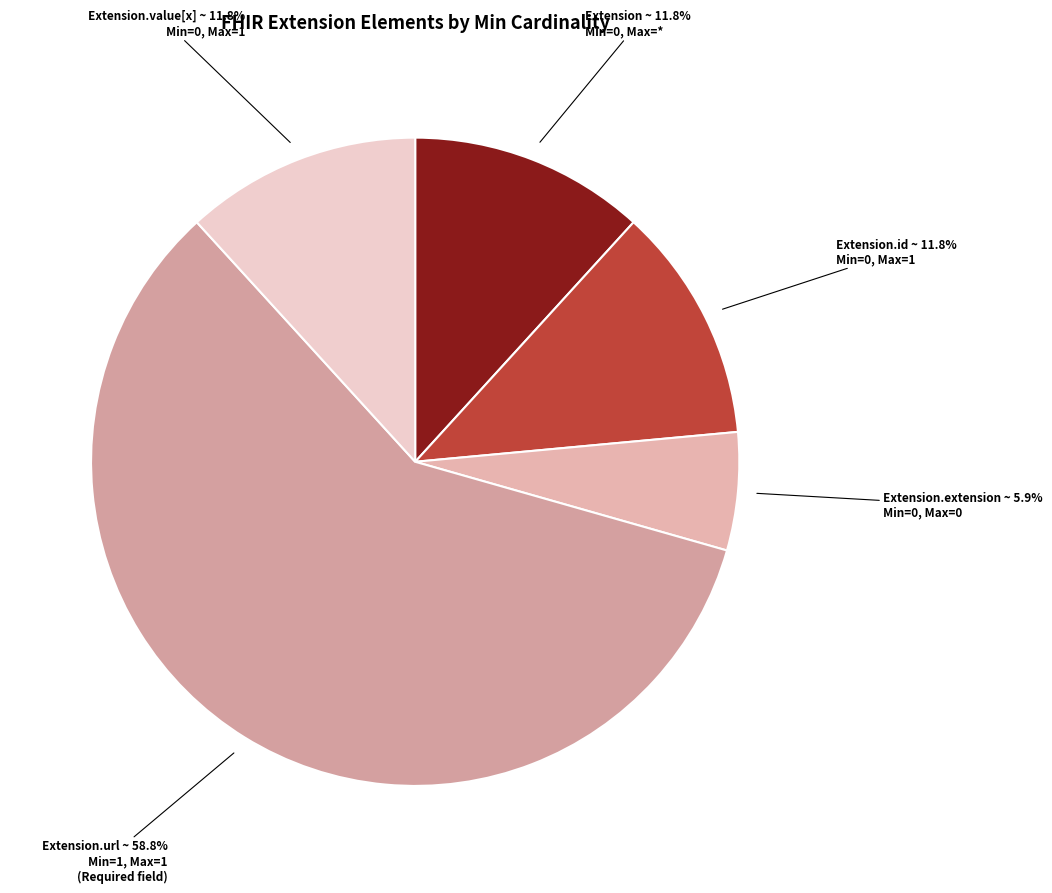

Which category accounts for the majority?

Extension.url